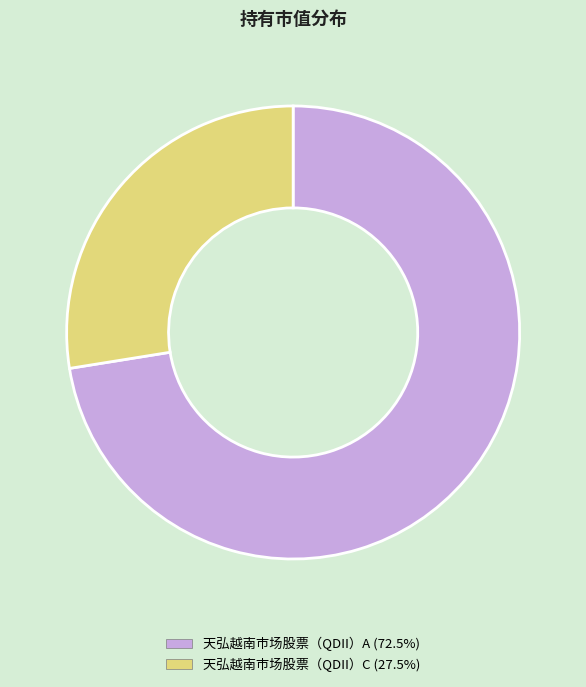

Do 天弘越南市场股票（QDII）C (27.5%) and 天弘越南市场股票（QDII）A (72.5%) together represent more than half of the pie?

Yes